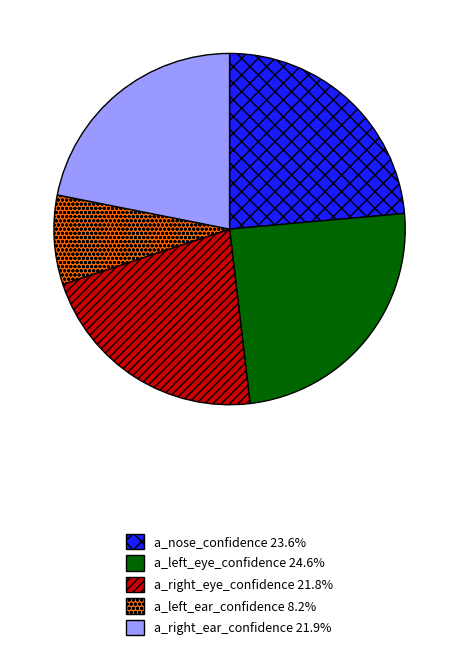

Is a_right_eye_confidence the majority of the pie?

No